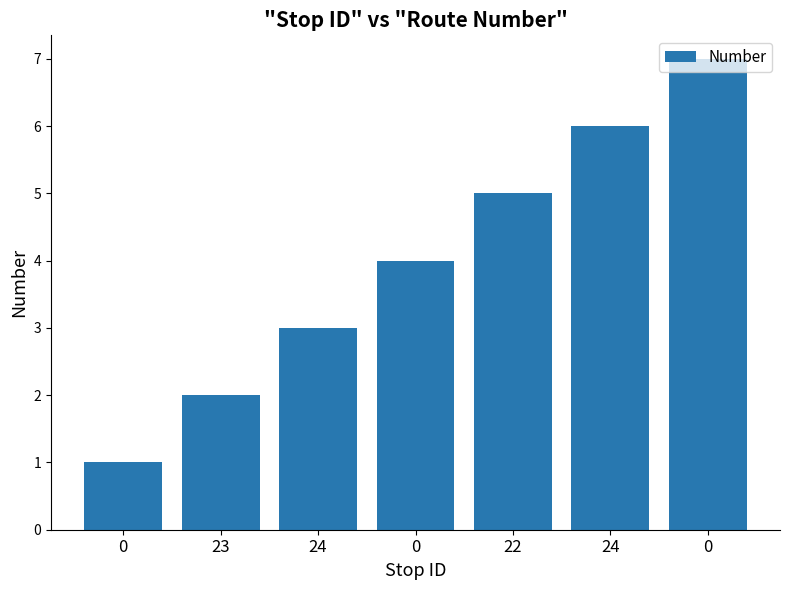

What is the label of the 5th bar from the left?

22